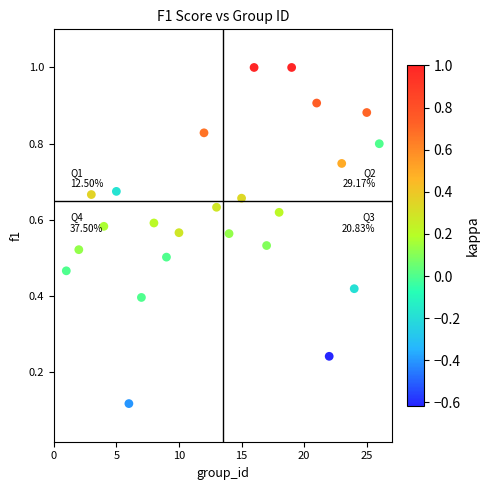

What is the range of X values (max minus min)?

25.0